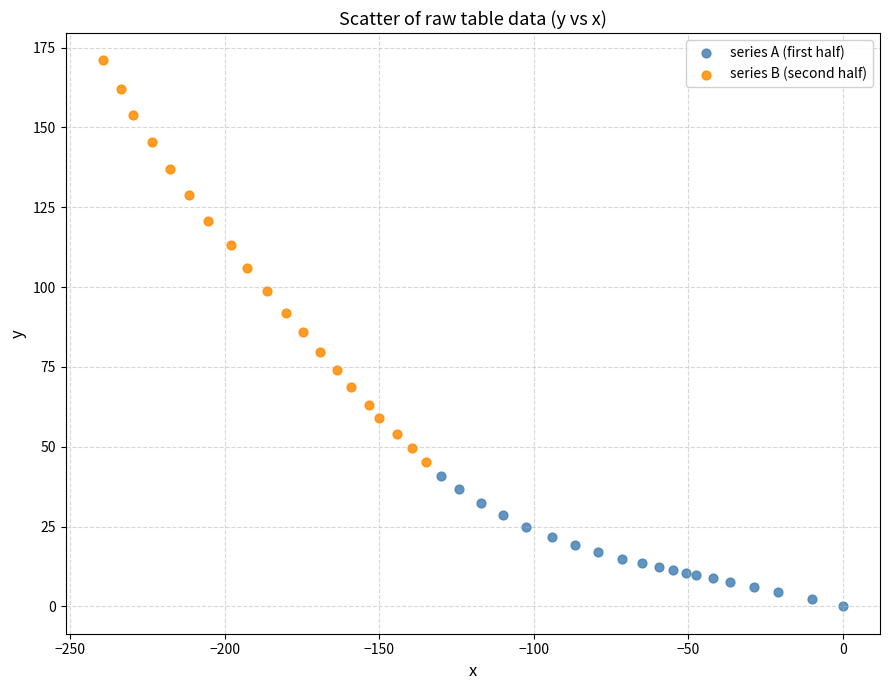

Which series has the largest Y range (max minus min)?

series B (second half)